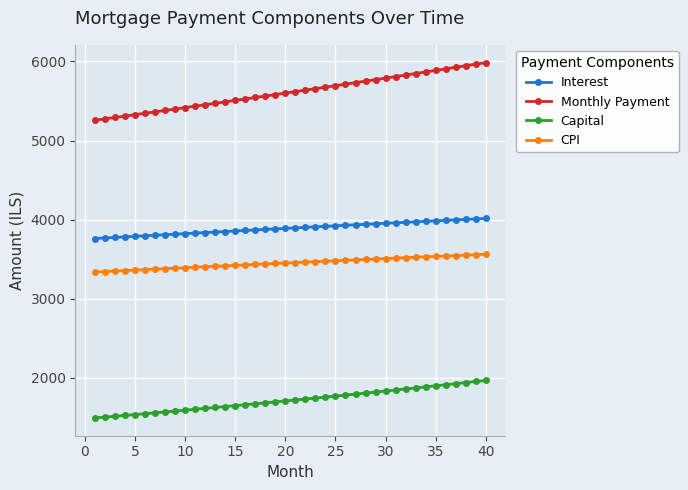

What is the difference between the maximum and minimum values in the Monthly Payment series?

728.6